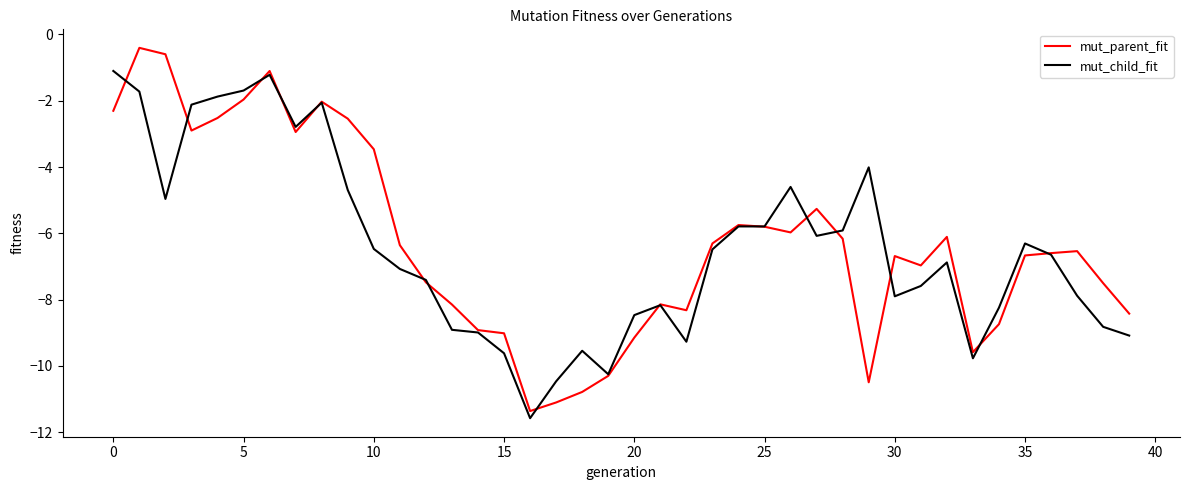

List the series in order of their peak value, lowest first.

mut_child_fit, mut_parent_fit